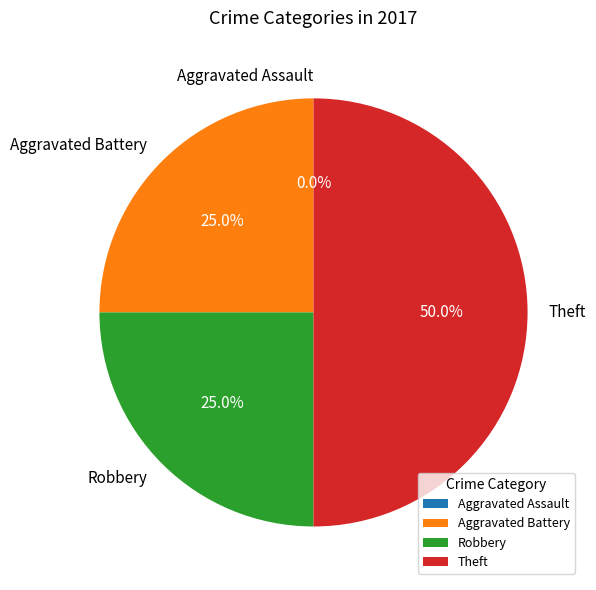

What is the change in value from Aggravated Assault to Theft?

+2